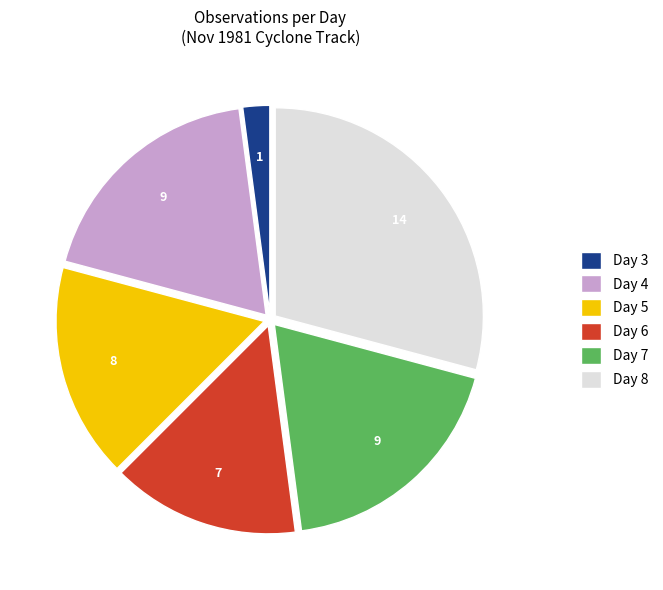

Do Day 4 and Day 5 together represent more than half of the pie?

No